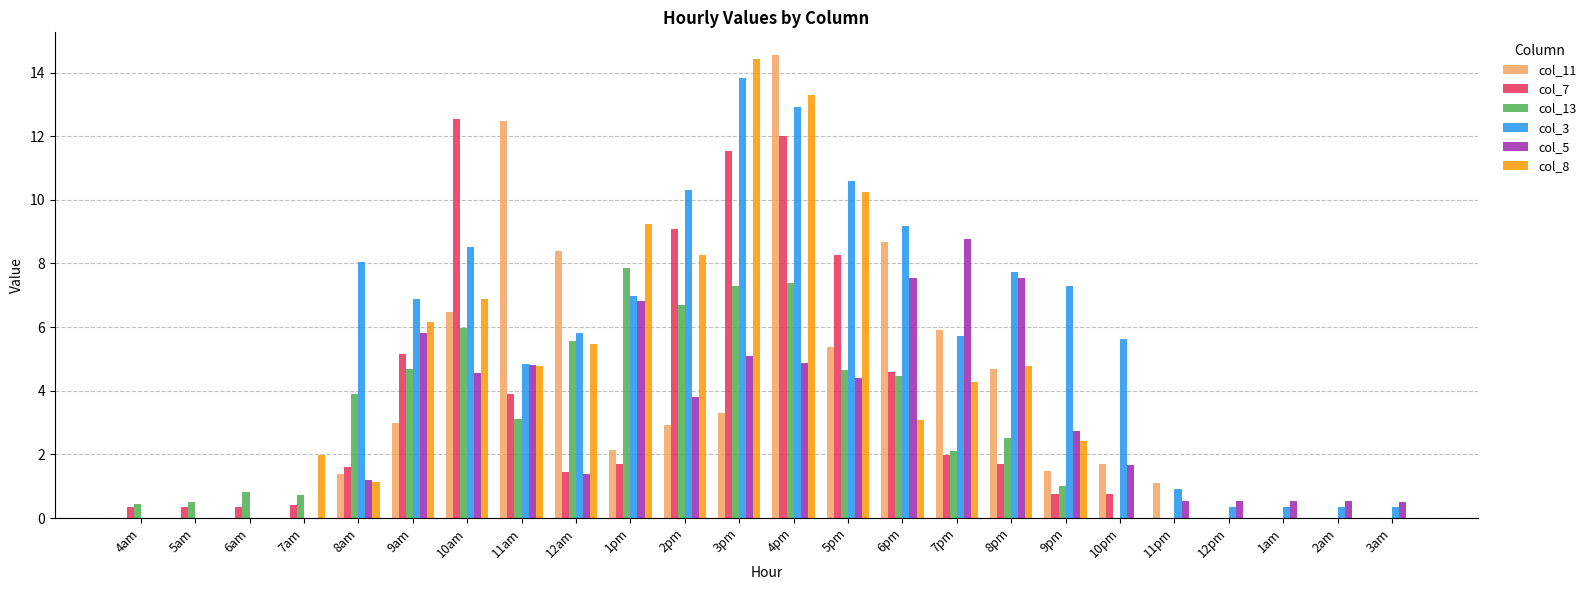

What is the maximum value for col_11?

14.5